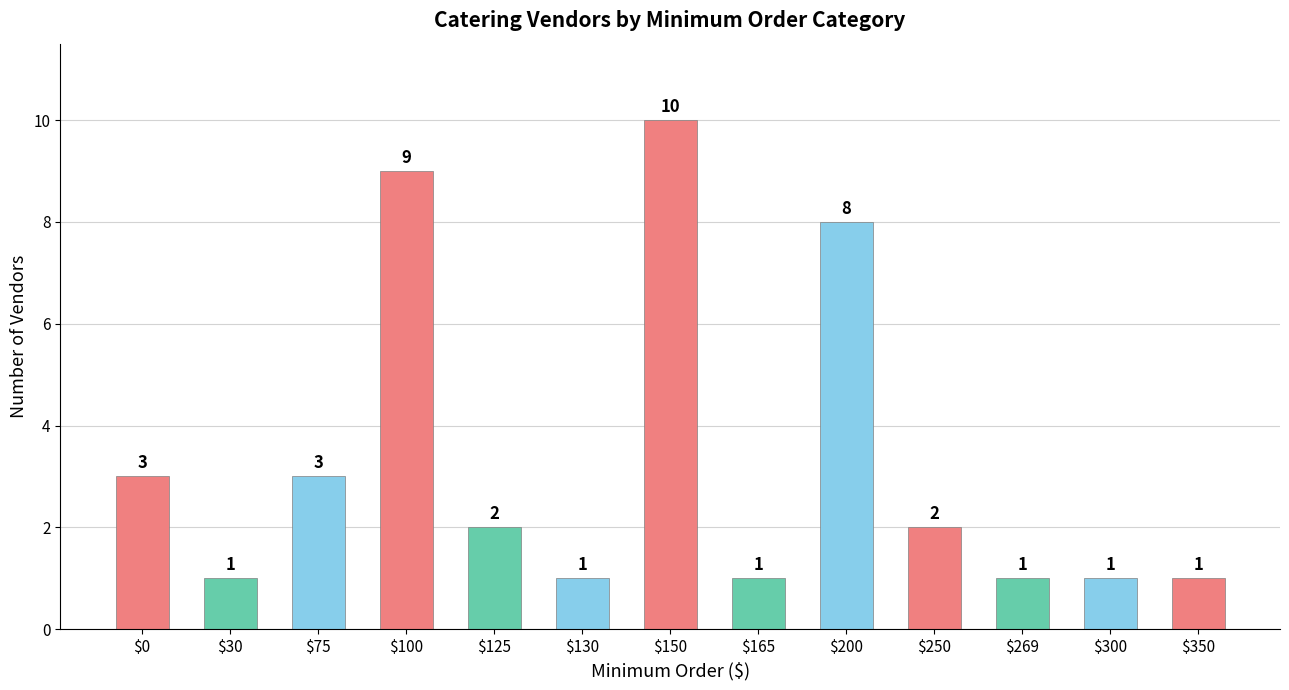

Where does the data first go above 2?

$0